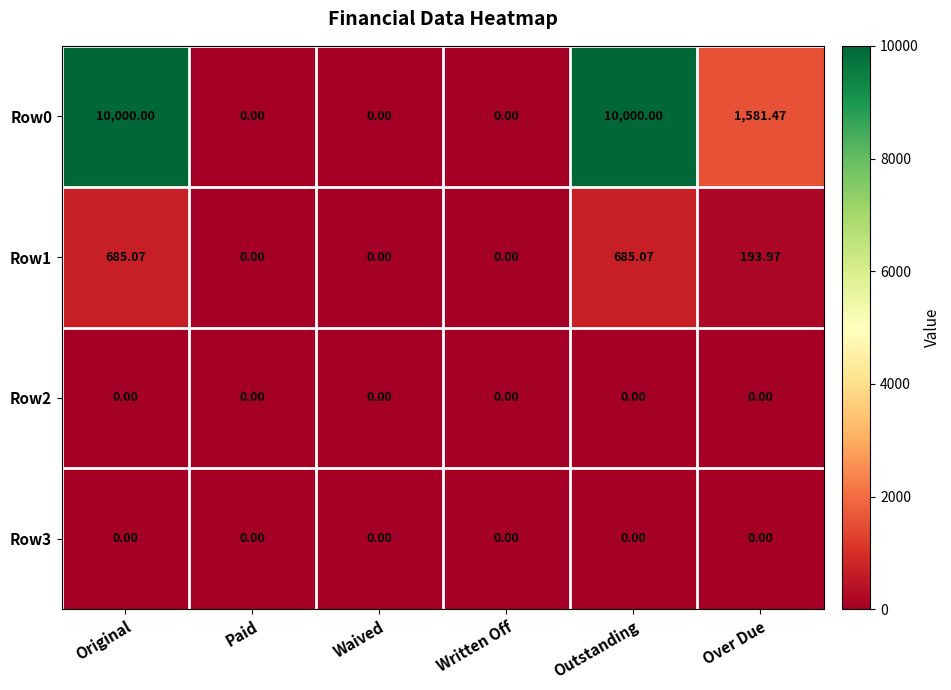

Is the value of Row2 at Written Off greater than the value of Row1 at Original?

No